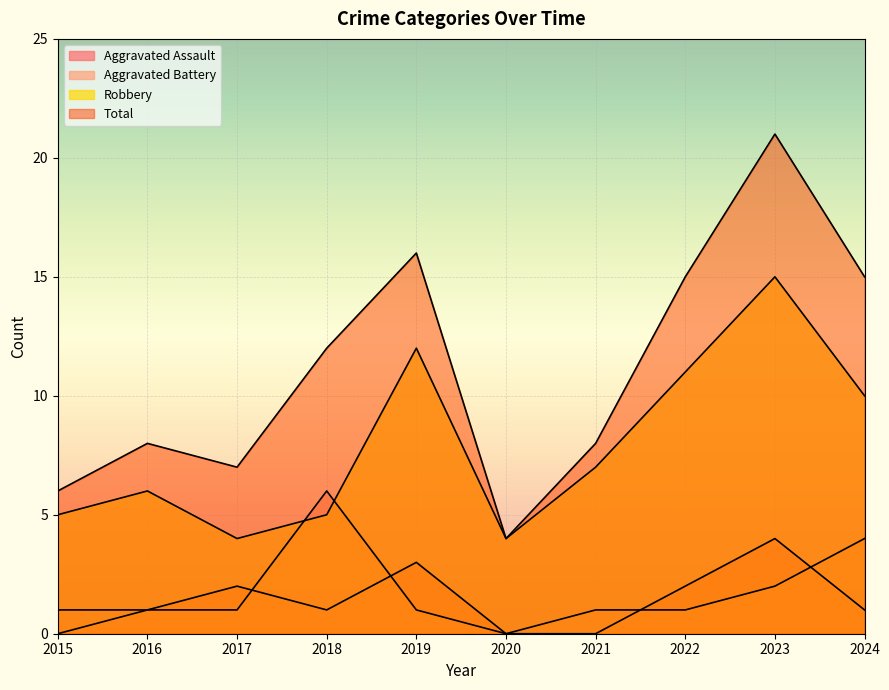

How many interior local peaks does the Robbery series have?

3